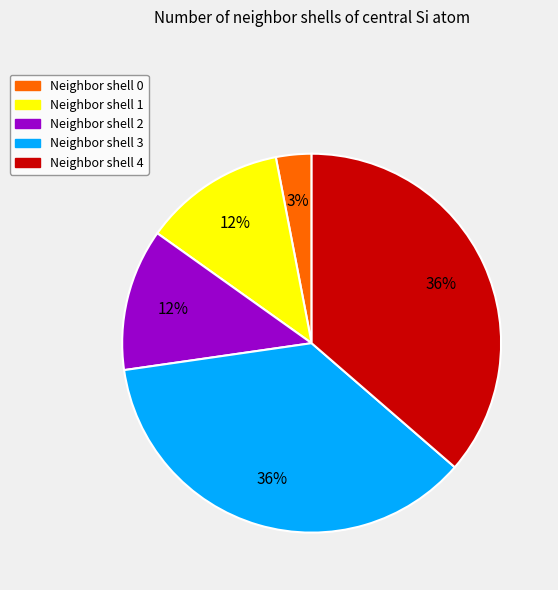

What percentage is the Neighbor shell 4 slice, to the nearest percent?

36%